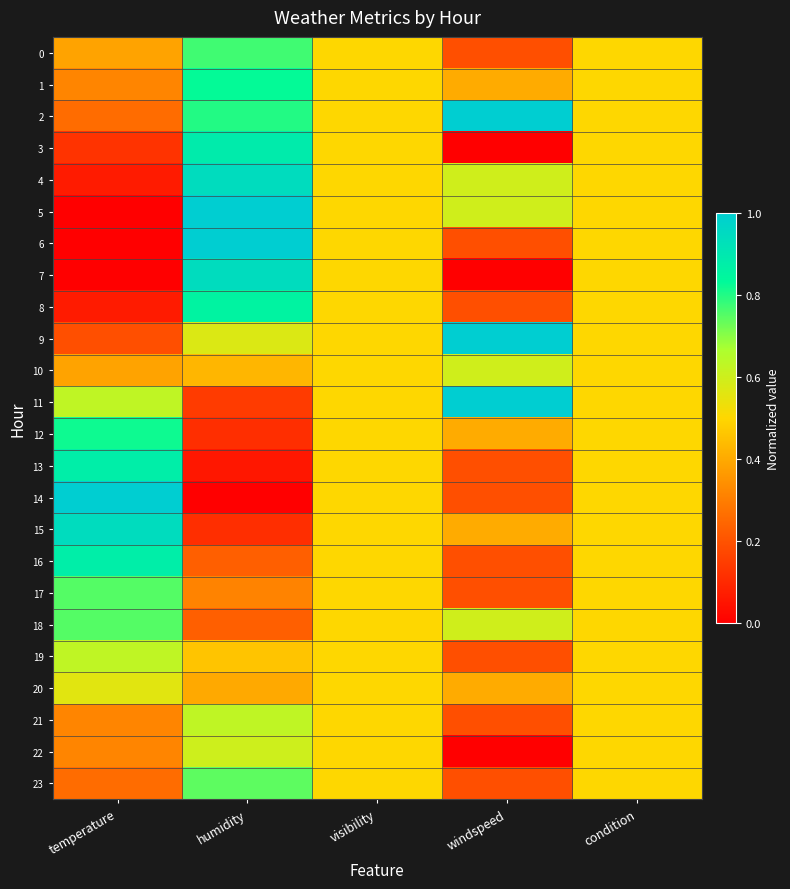

At which category is the sum across all series the highest?

humidity